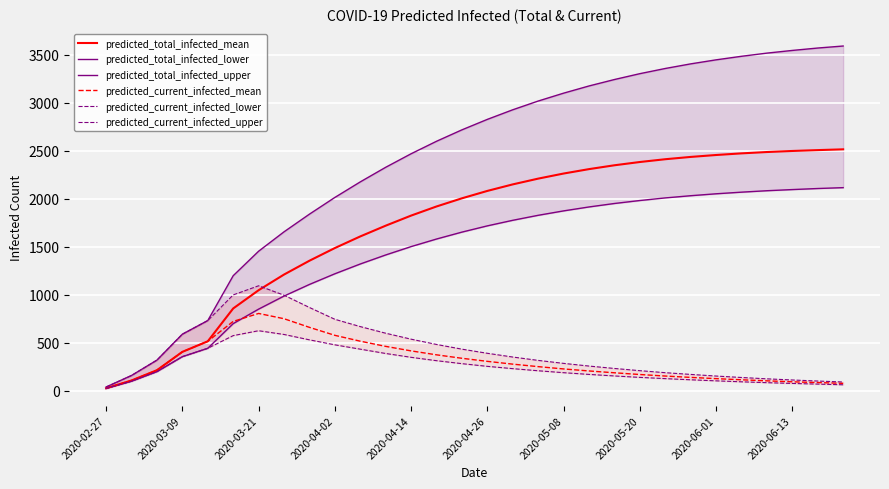

What is the highest value of the predicted_current_infected_upper series?

1094